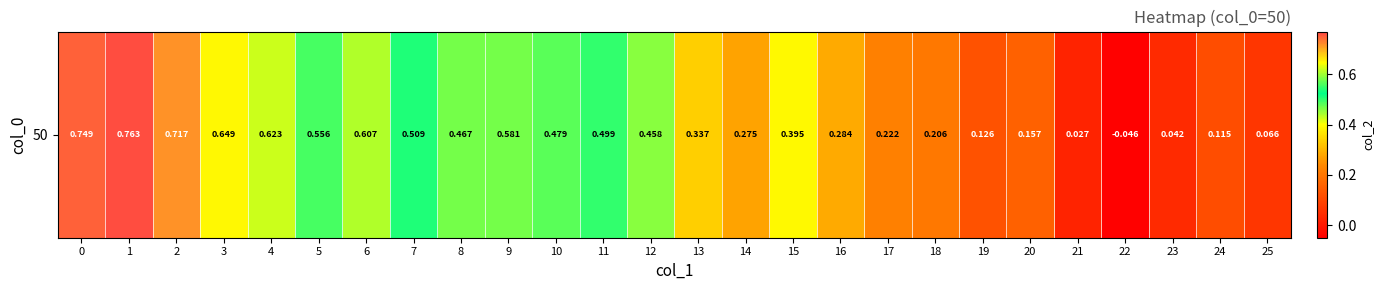

Which category has the lowest value across all series?

22